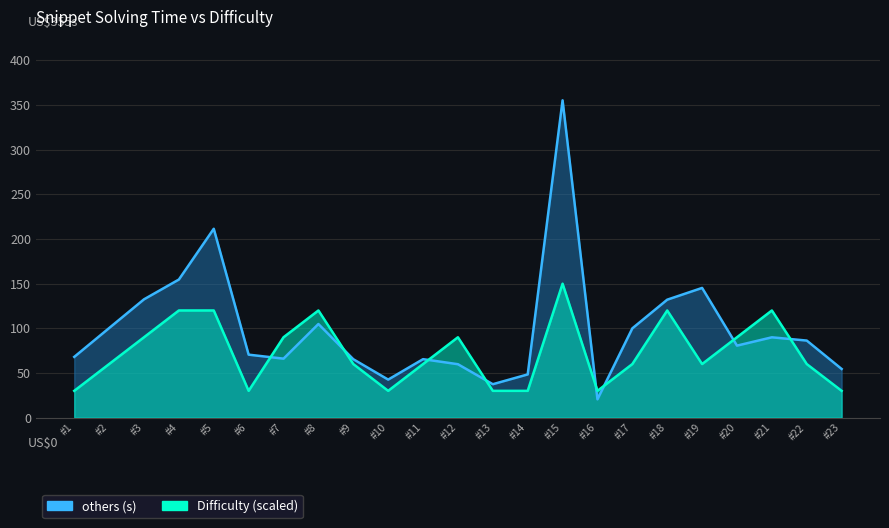

How many intersections are there between Difficulty (scaled) and others (s)?

8